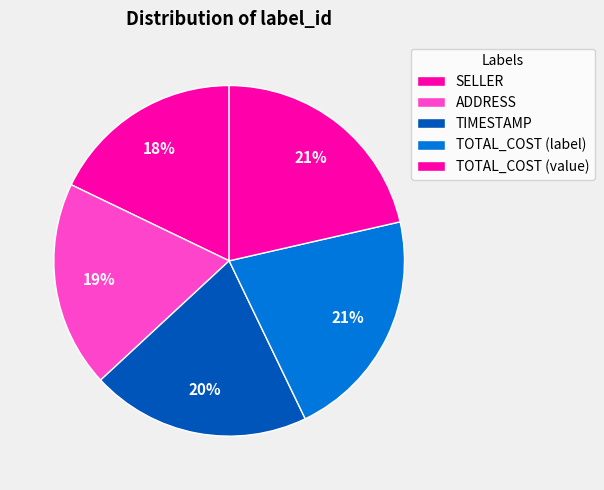

To the nearest percent, what is the difference between the TOTAL_COST (label) and ADDRESS slice percentages?

2%